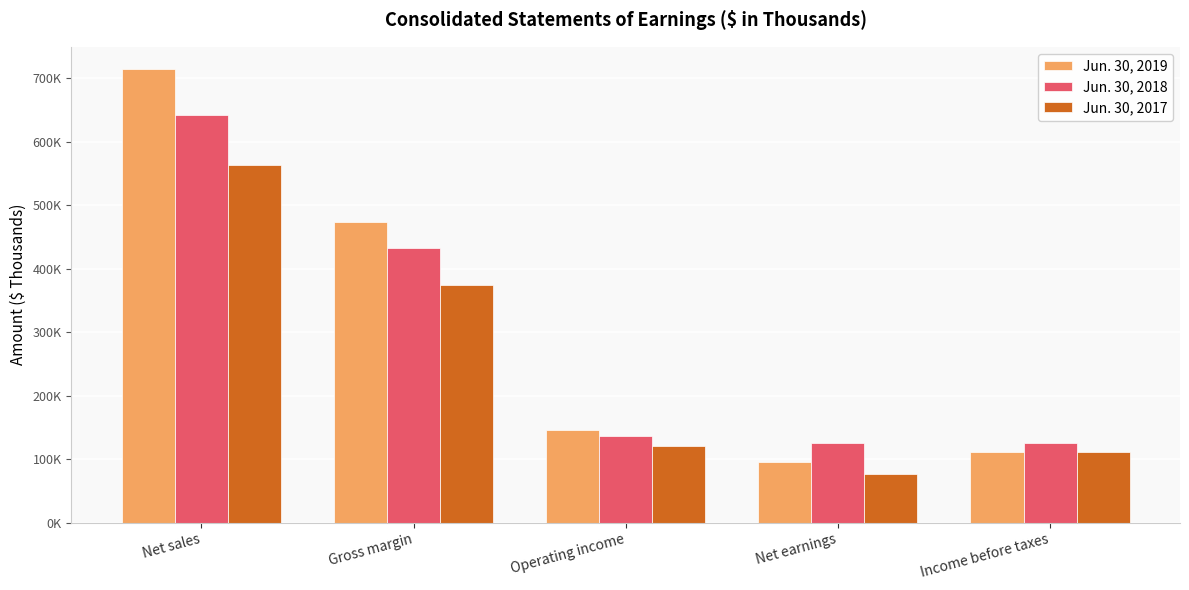

What is the difference between the maximum and minimum values in the Jun. 30, 2019 series?

617934